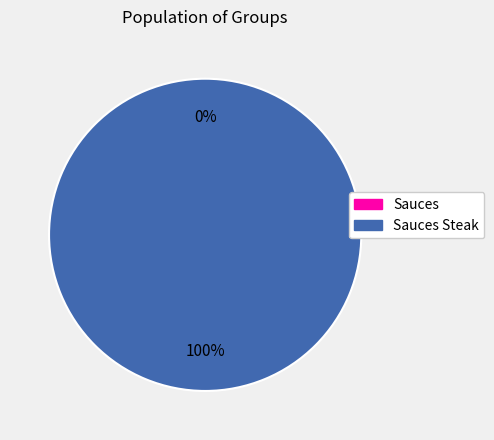

Is there any slice that represents more than half of the pie?

Yes